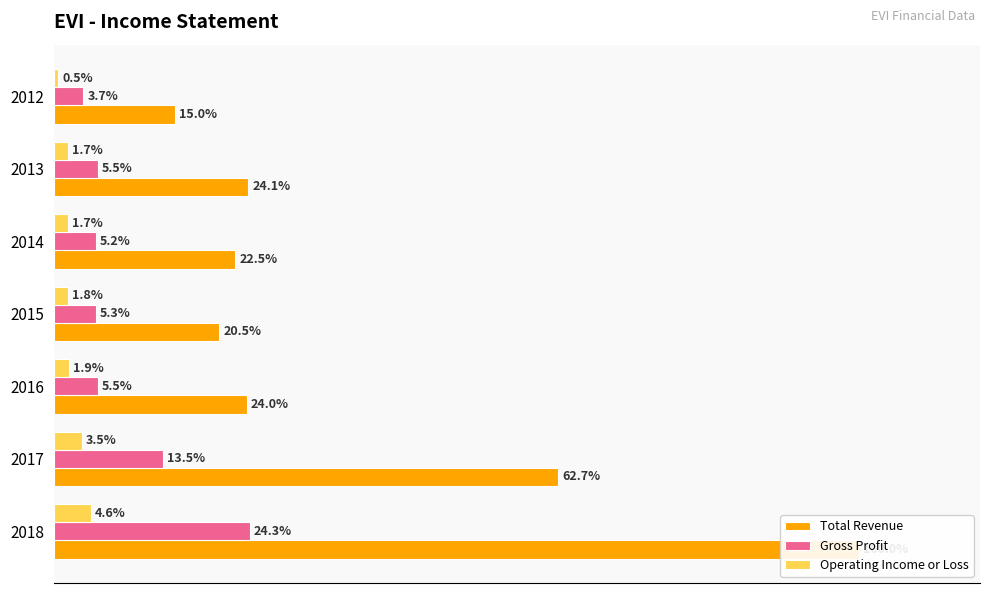

What is the value of the Operating Income or Loss bar at the 2nd from the left?

3.5